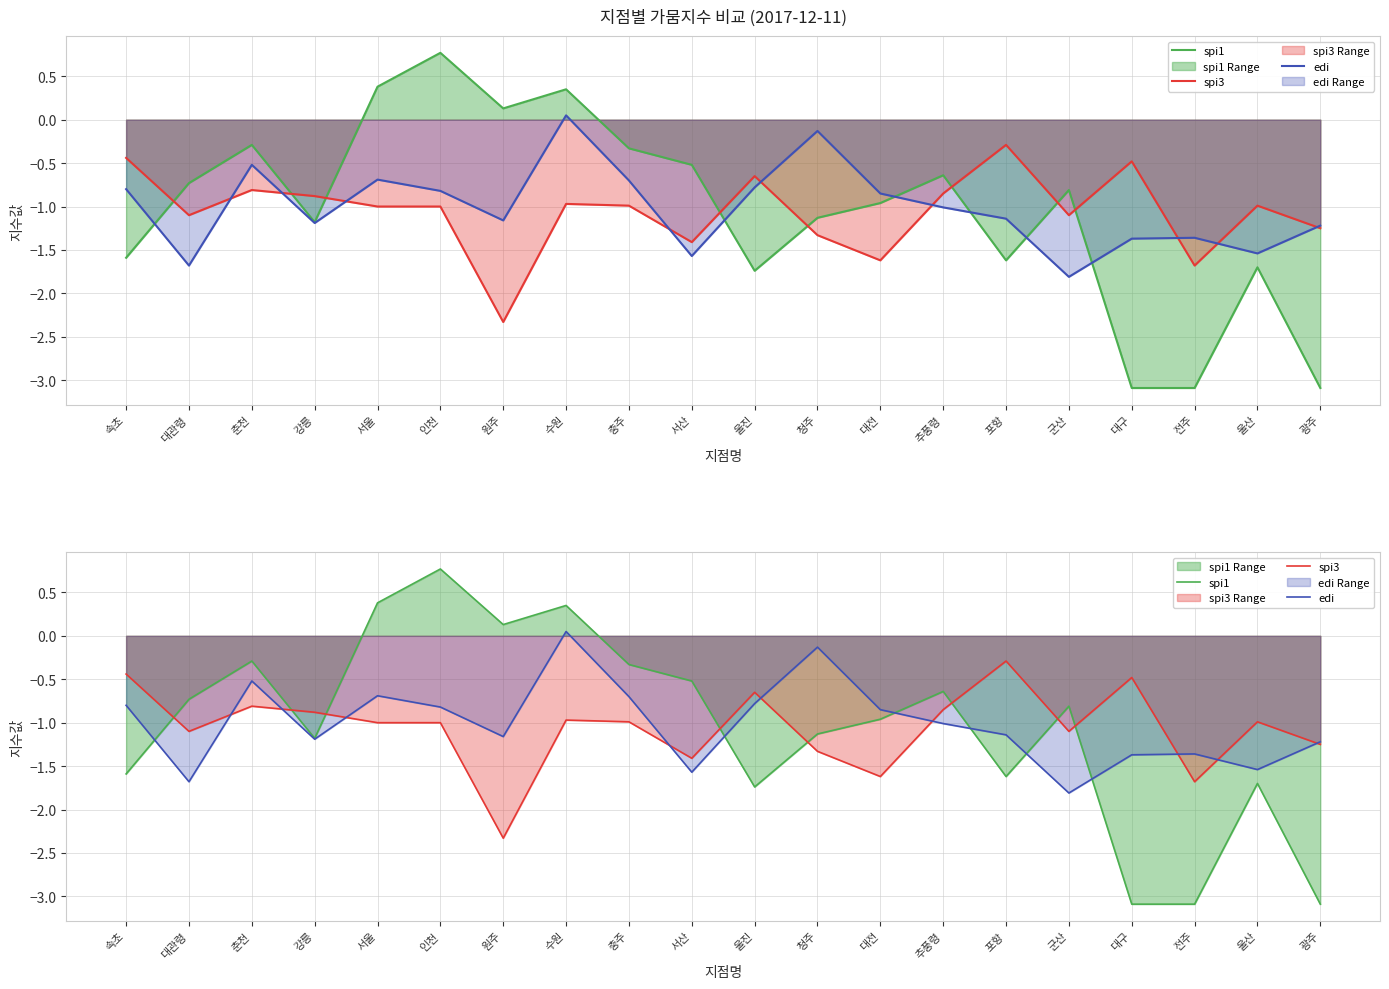

What is the label of the 20th point from the right?

속초